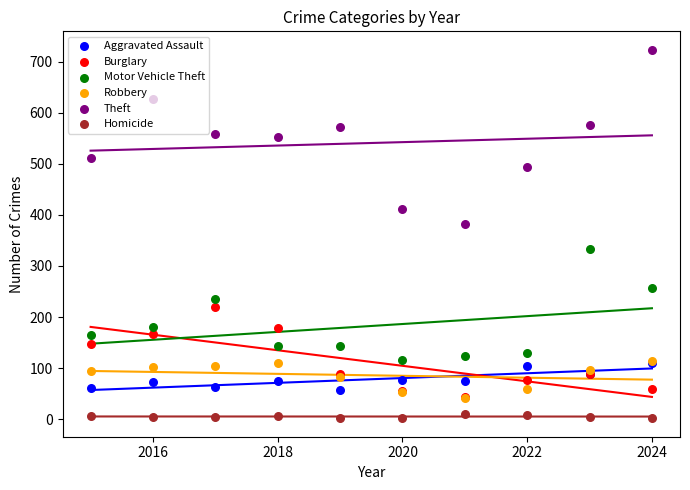

Which series contains the highest Y value?

Theft